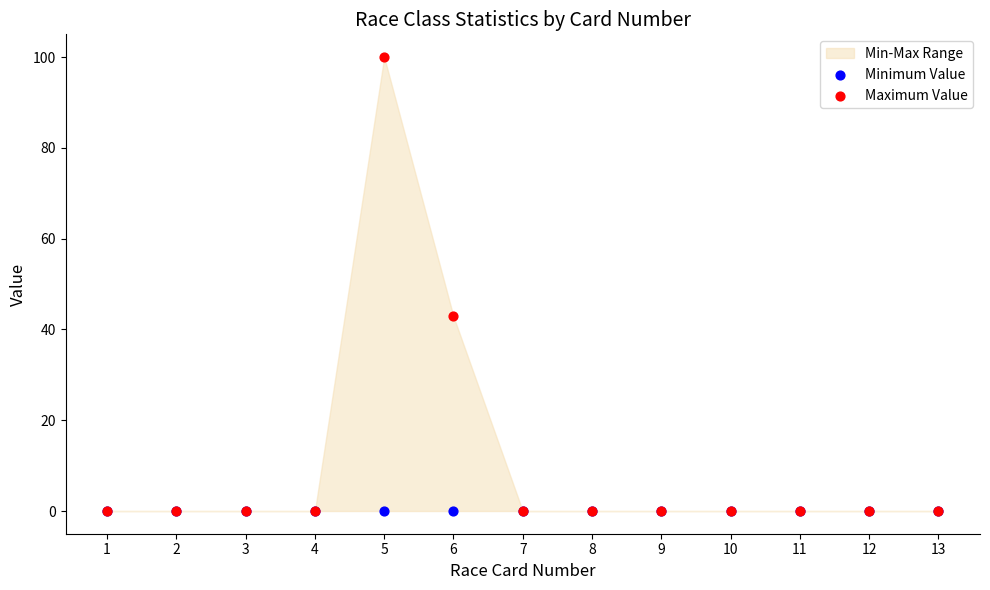

Which series contains the highest Y value?

Maximum Value